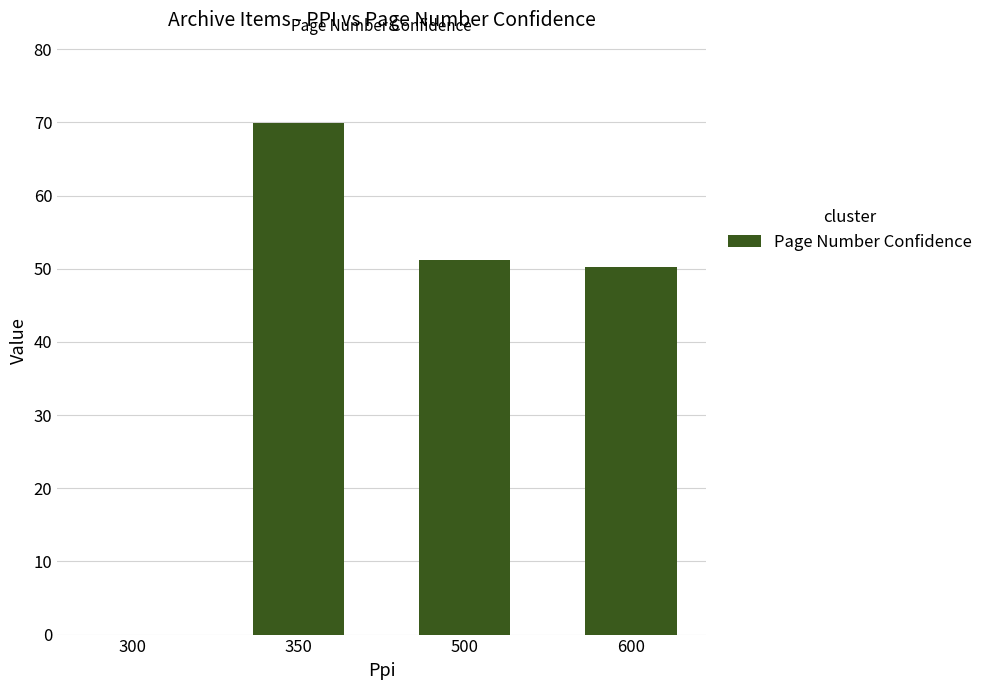

The value at 300 is -27.4. True or false?

False